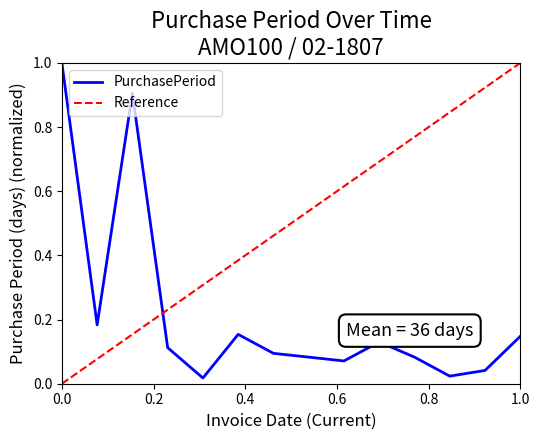

What is the difference between the values at 2017-06-01 and 2017-10-09?

0.9